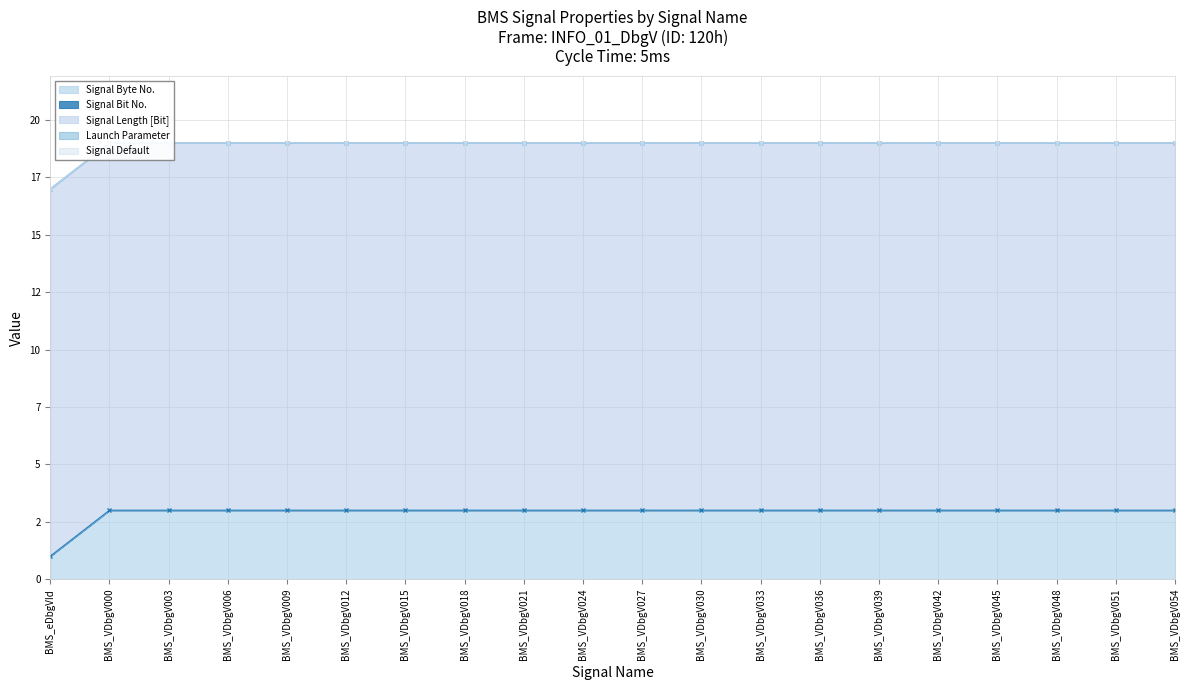

Which series has the largest range (max minus min)?

Signal Byte No.